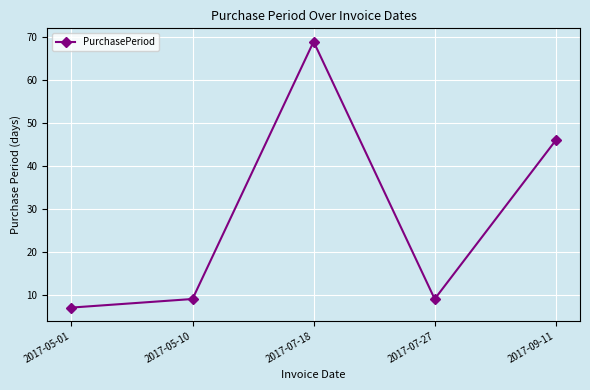

True or false: the data has more than 1 interior local peaks.

False